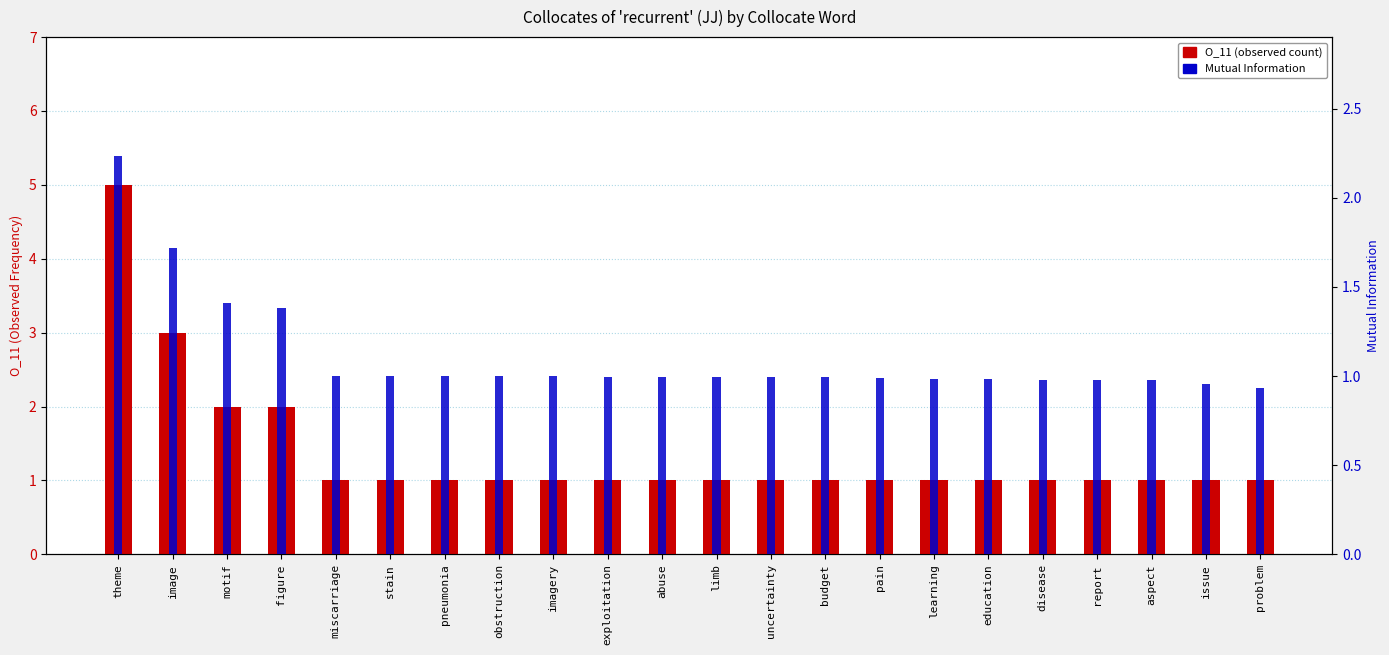

Which series has the largest total across all categories?

O_11 (observed count)